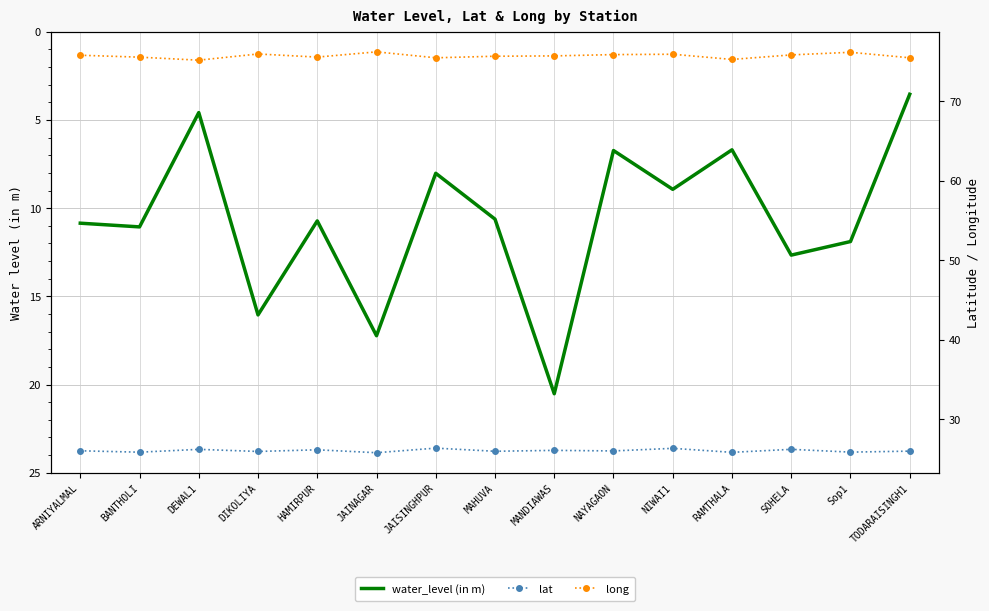

What is the label of the 4th point from the right?

RAMTHALA